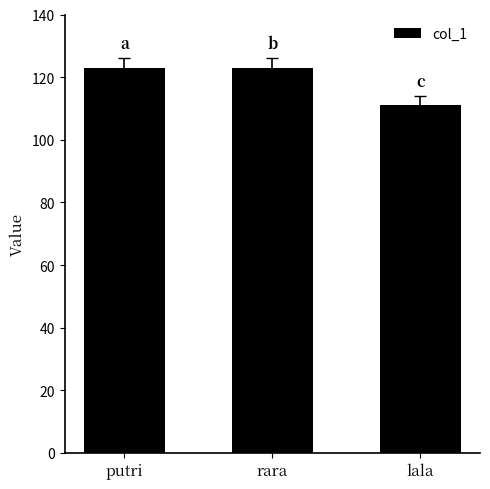

What is the label of the 1st bar from the right?

lala